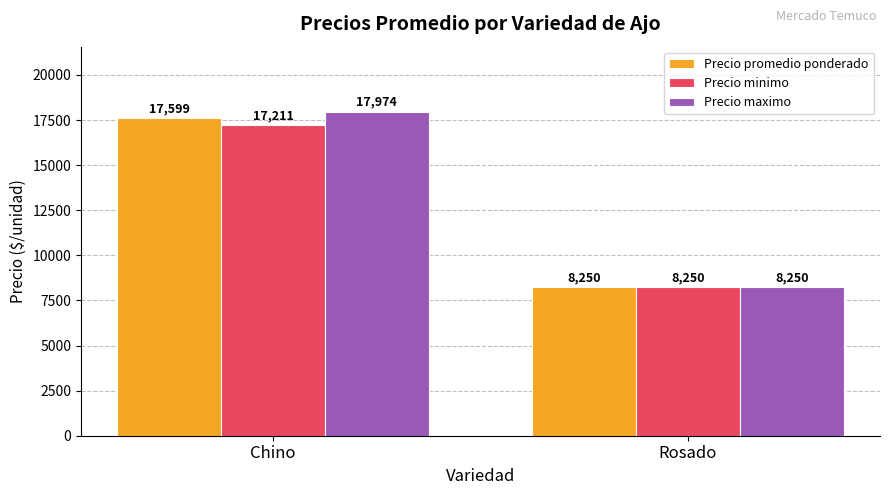

Count the Precio promedio ponderado values in the range 8250 to 17599.

2